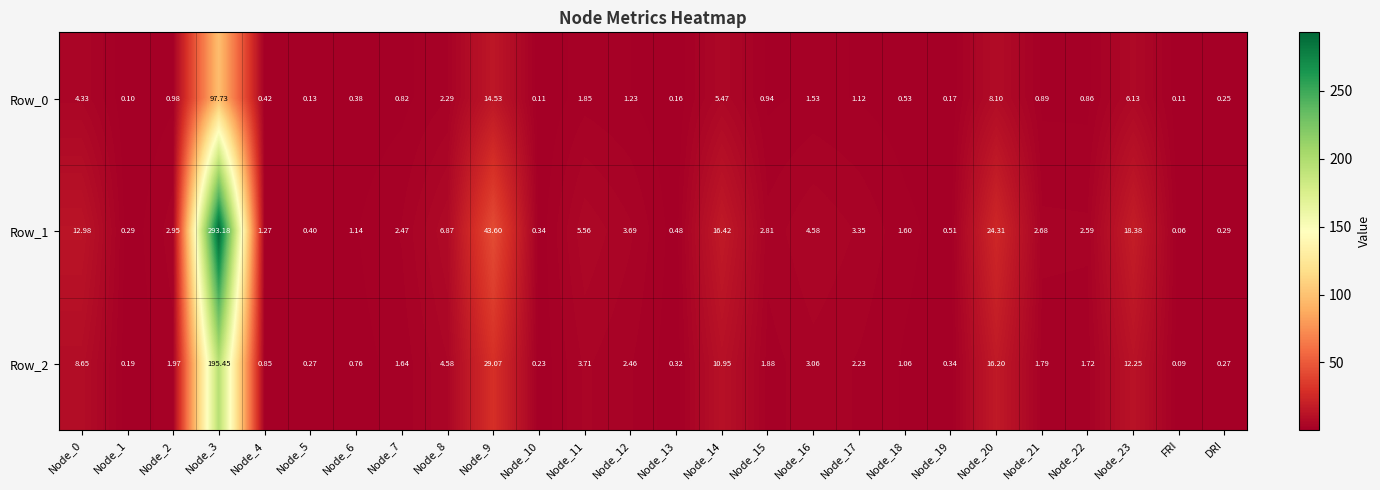

At how many categories does at least one series exceed 109?

1